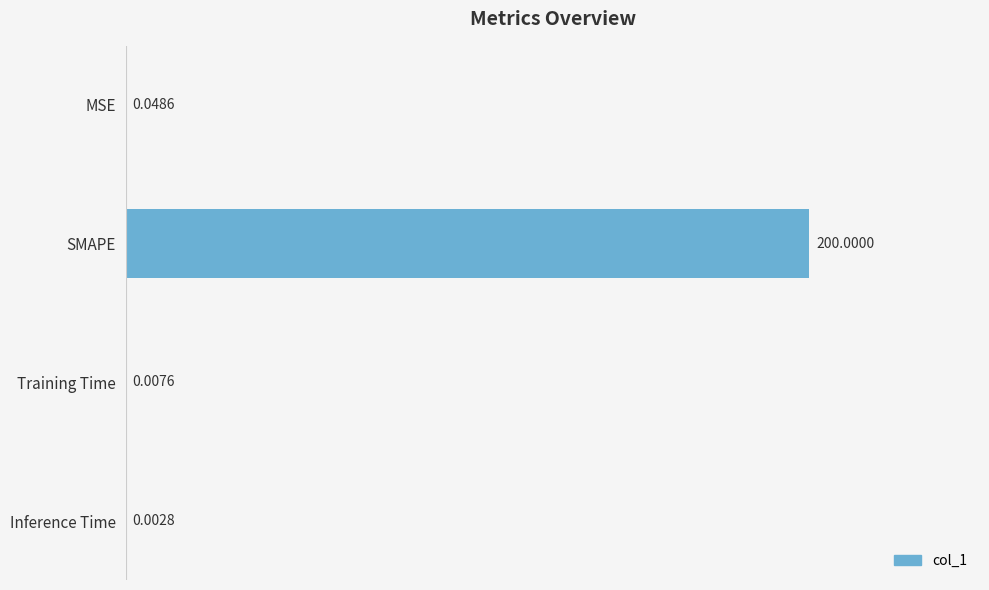

Which label corresponds to the largest value in the chart?

SMAPE